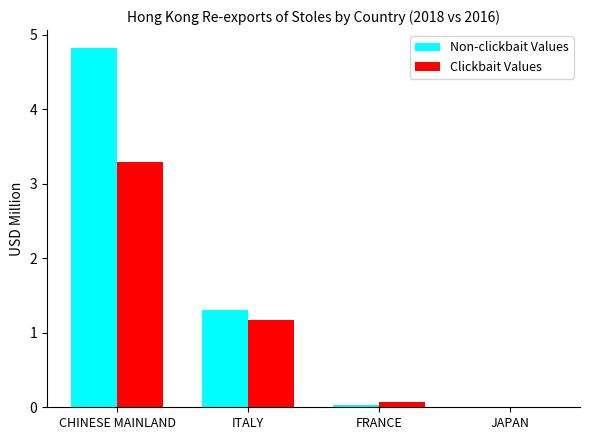

Which series has the largest total across all categories?

Non-clickbait Values